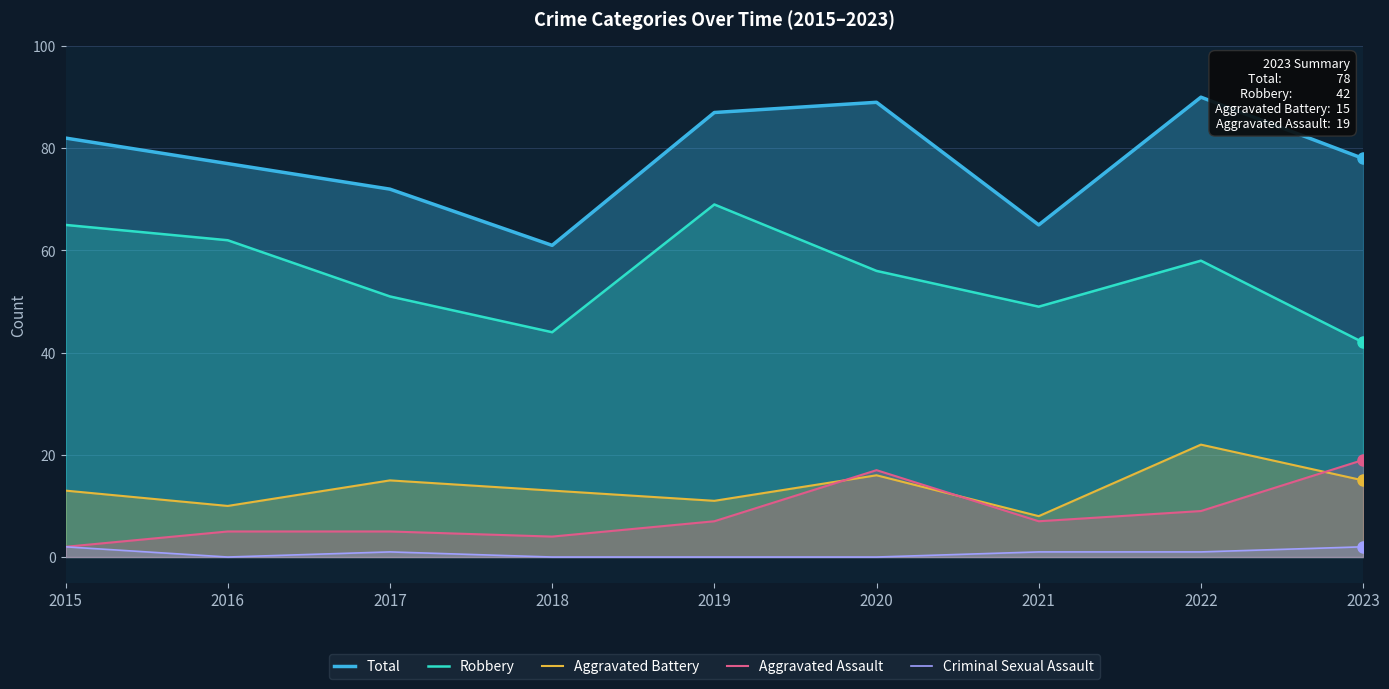

Between 2022 and 2020, which is larger?

2022